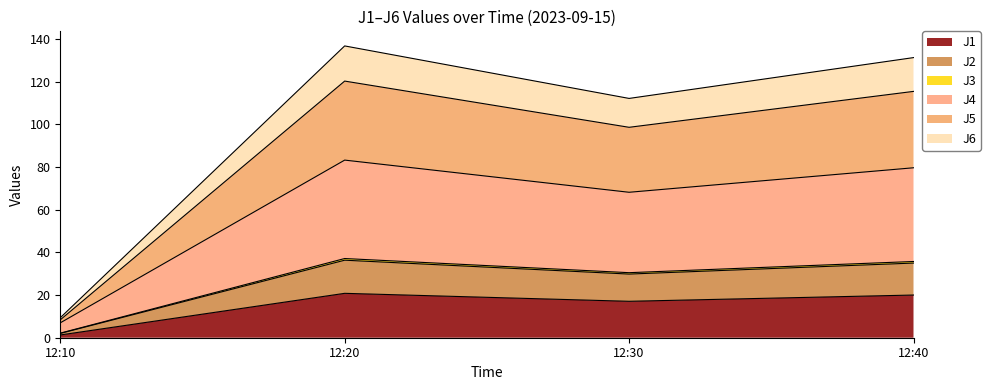

Which category has the lowest value in the J1 series?

12:10